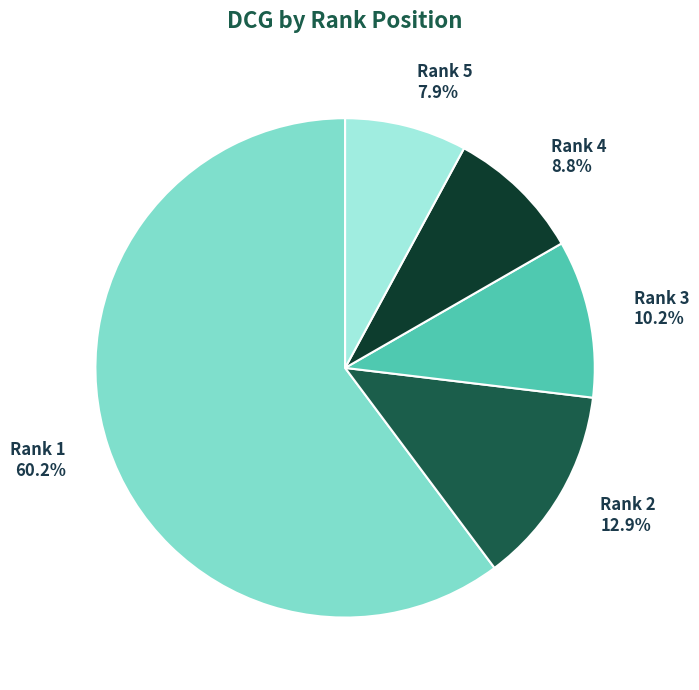

Combined, do Rank 3 10.2% and Rank 4 8.8% account for over 50%?

No